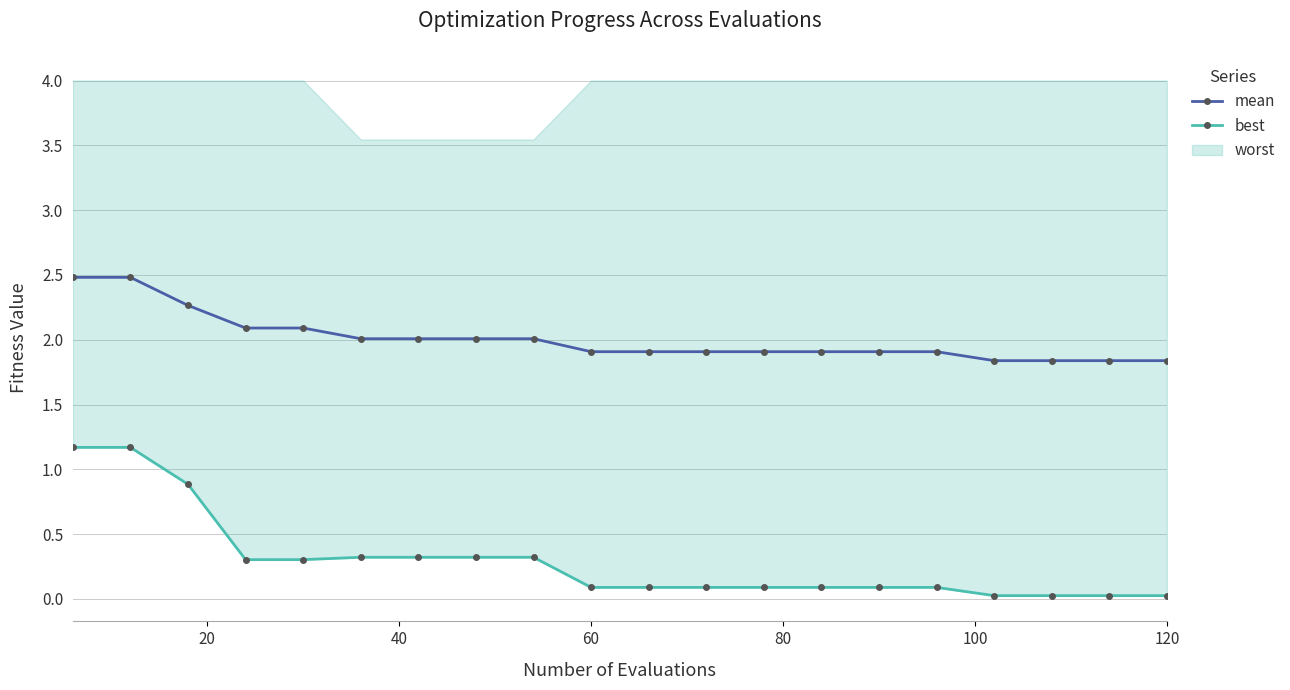

What is the lowest value of the mean series?

1.8